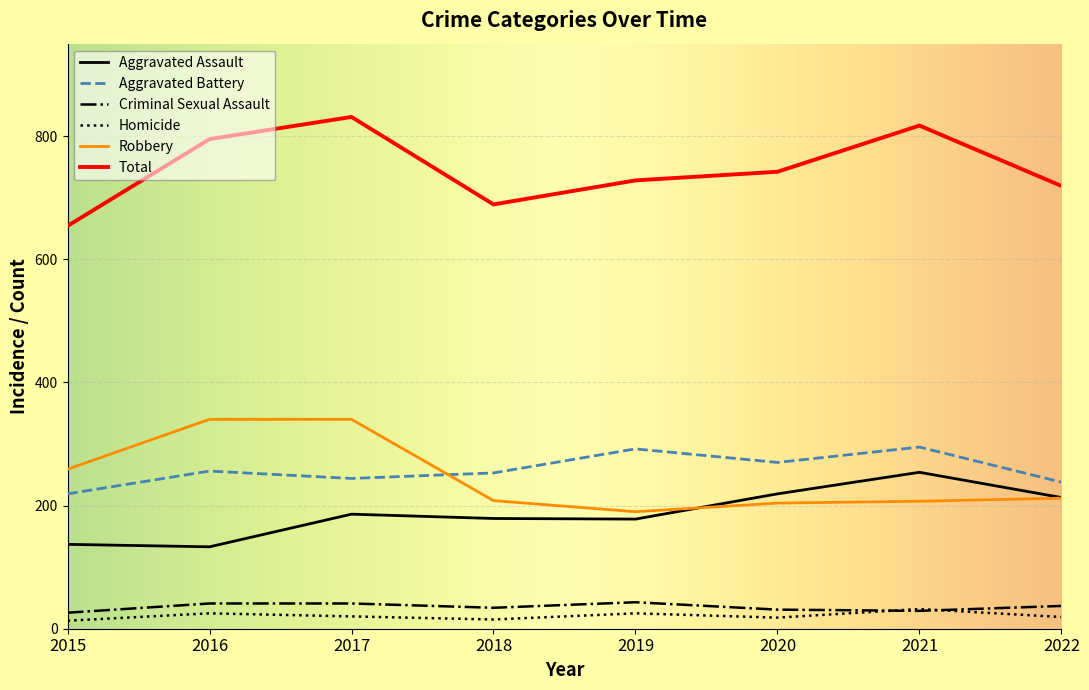

What is the minimum value shown in the chart?

13